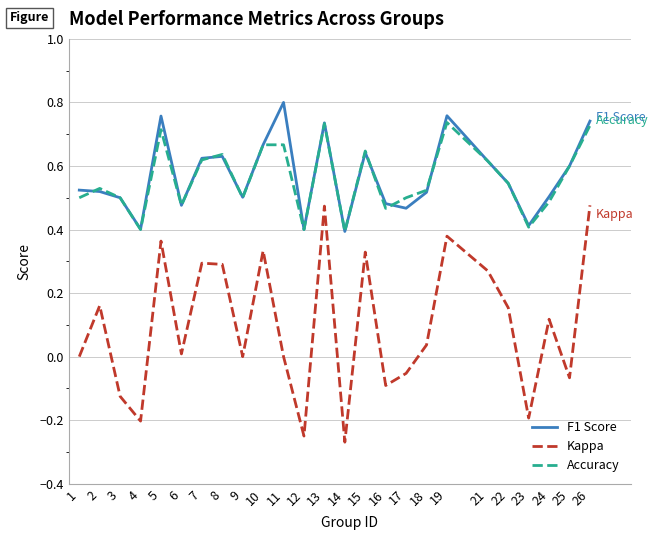

What is the total value across all series at 7?

1.5